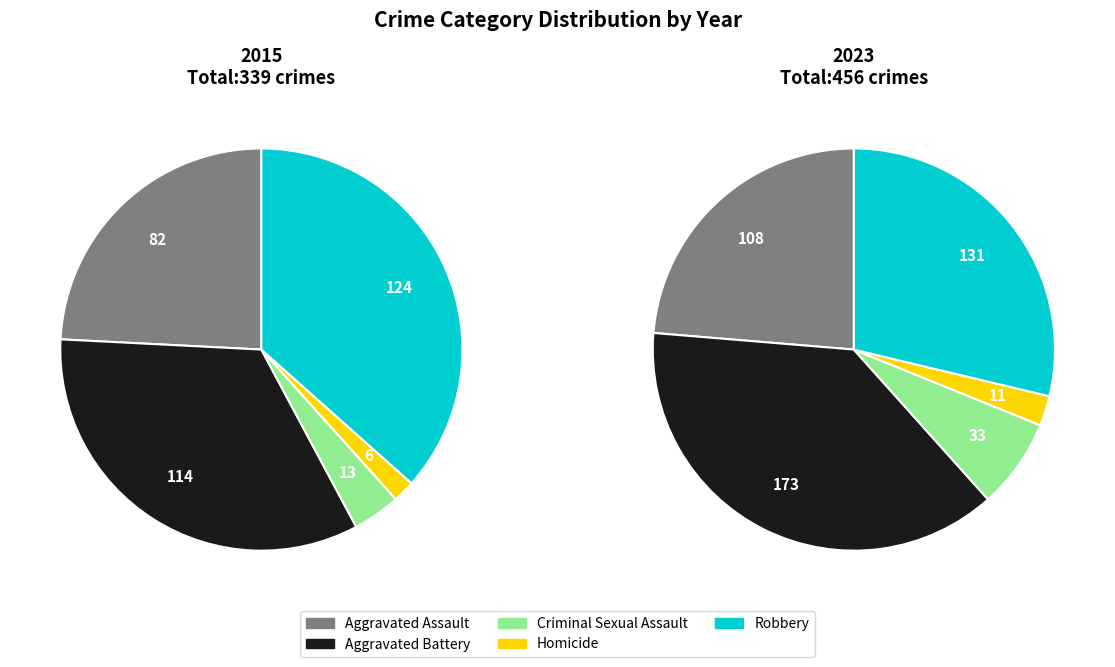

Is it true that Criminal Sexual Assault is 1% of the pie?

False